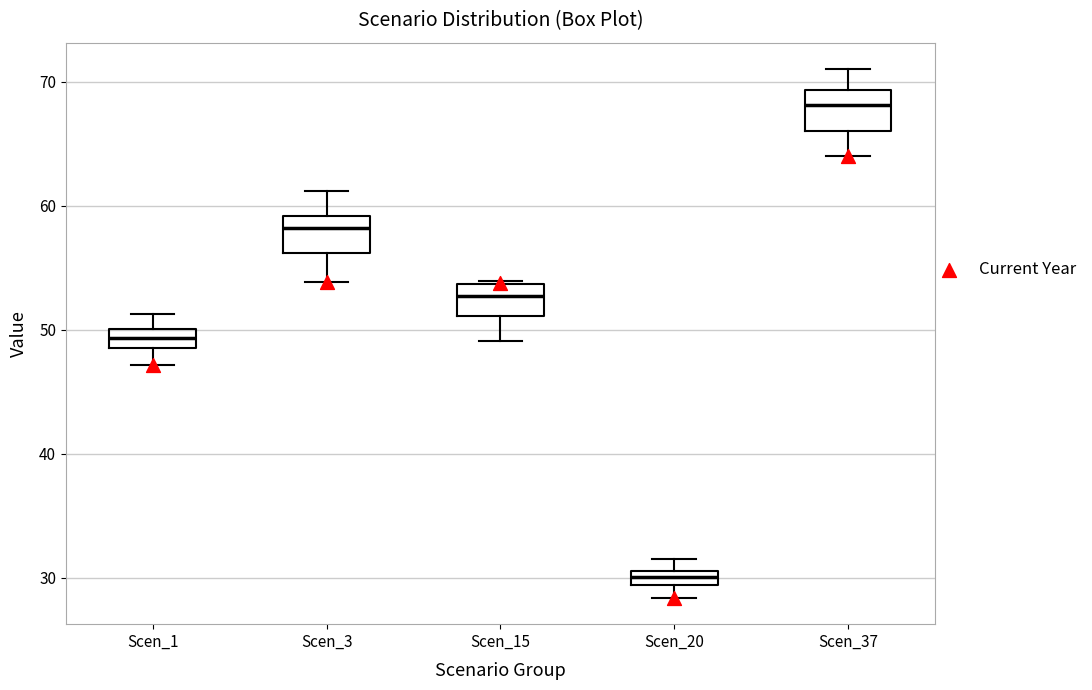

Which box has the lowest median line?

Scen_20